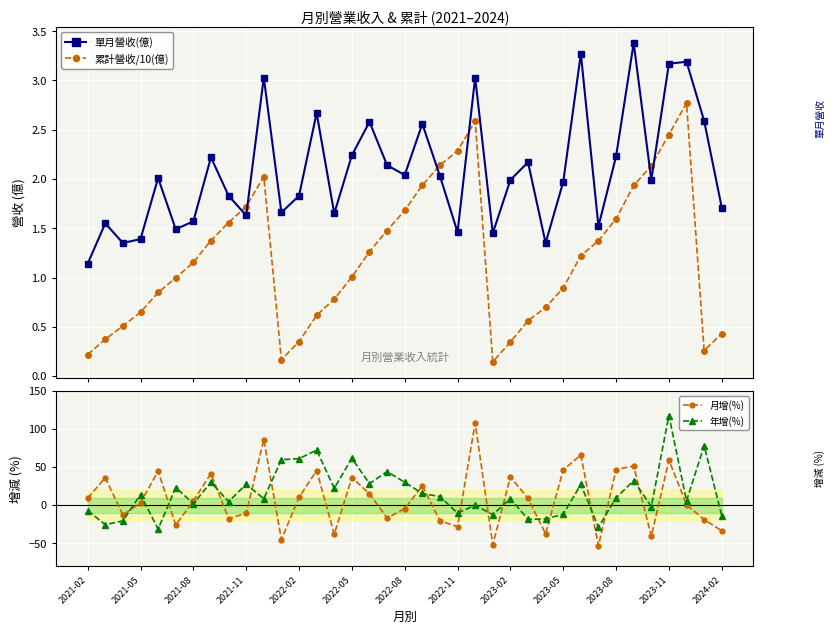

True or false: 累計營收/10(億) has more than 1 points higher than both neighbors.

True